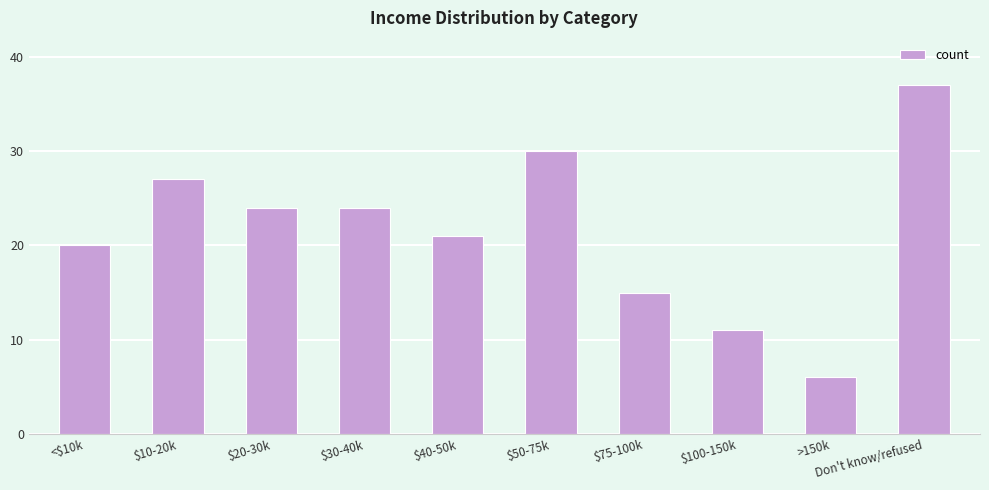

True or false: the data shows 4 at >150k.

False